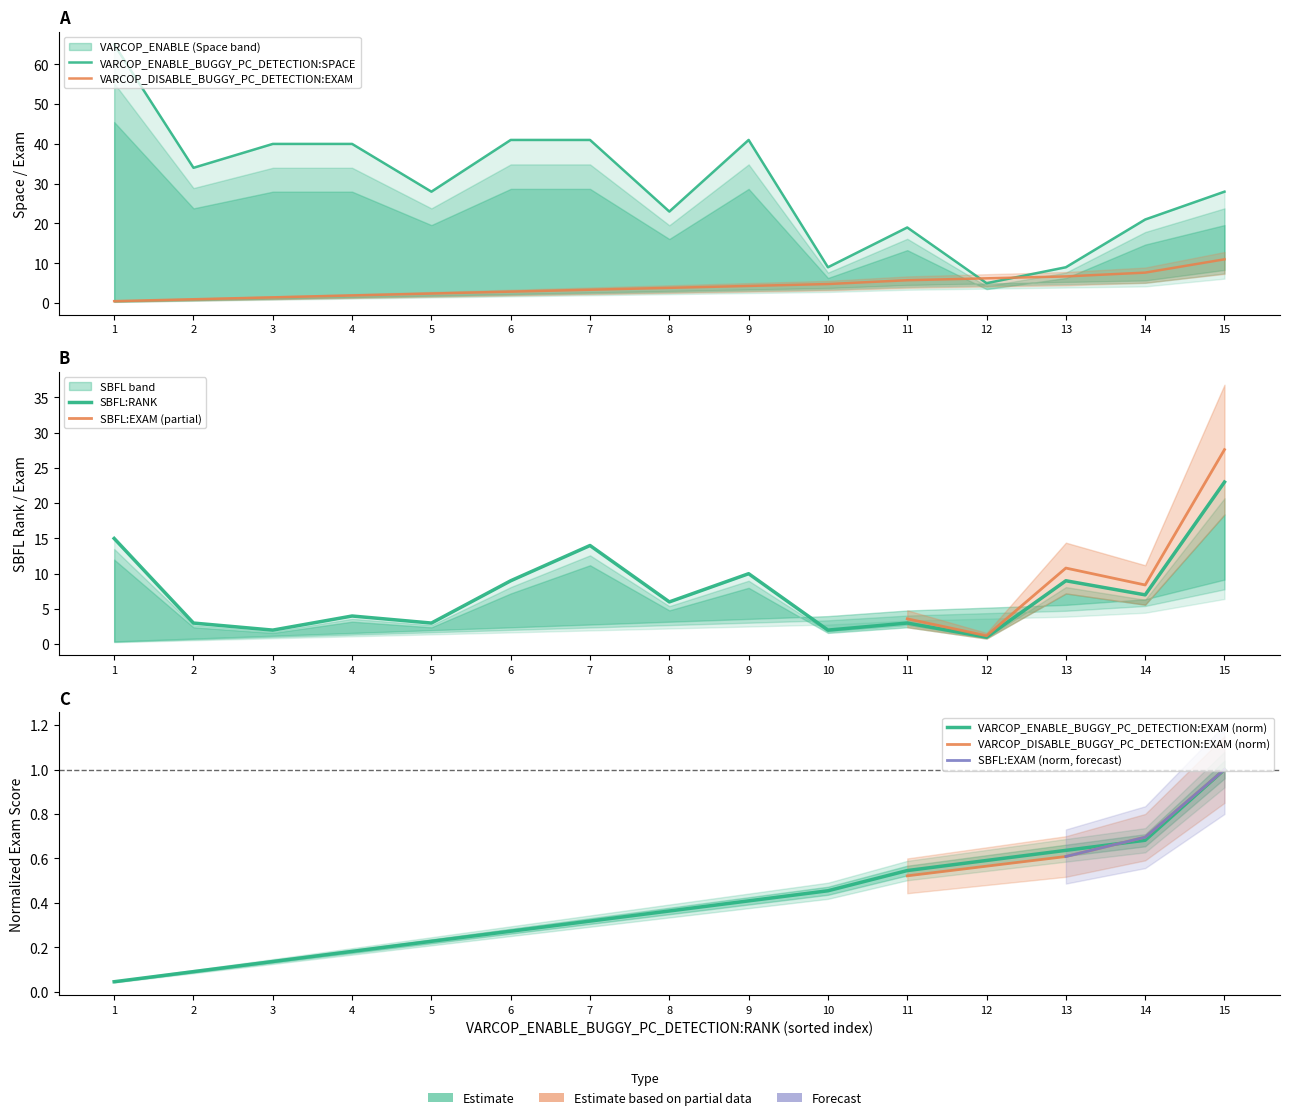

At which category is the sum across all series the highest?

1